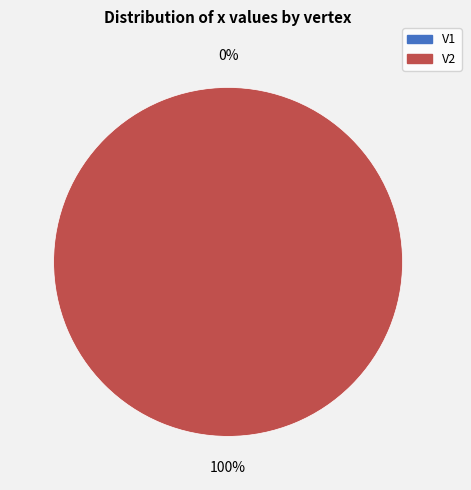

What percentage do V2 and V1 together represent?

100.0%